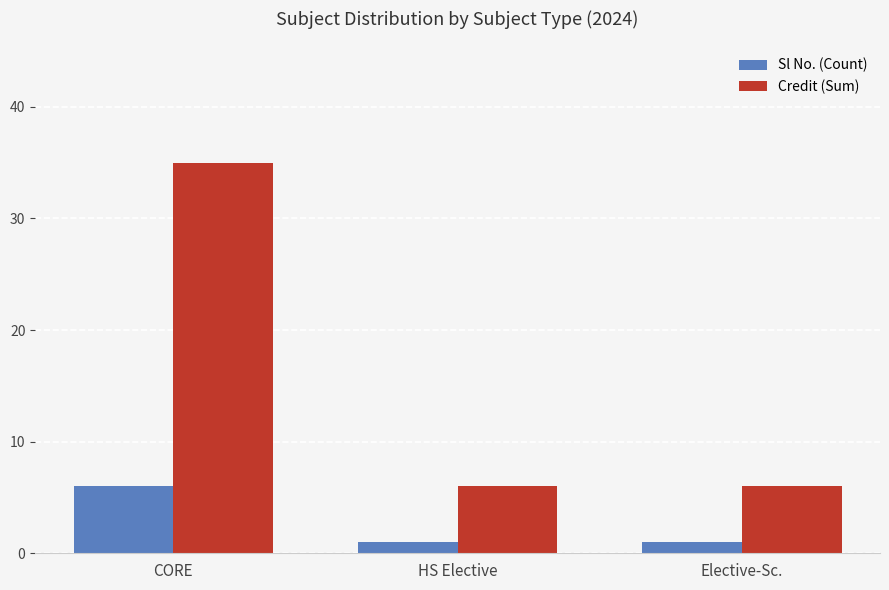

What position from the left is CORE?

1